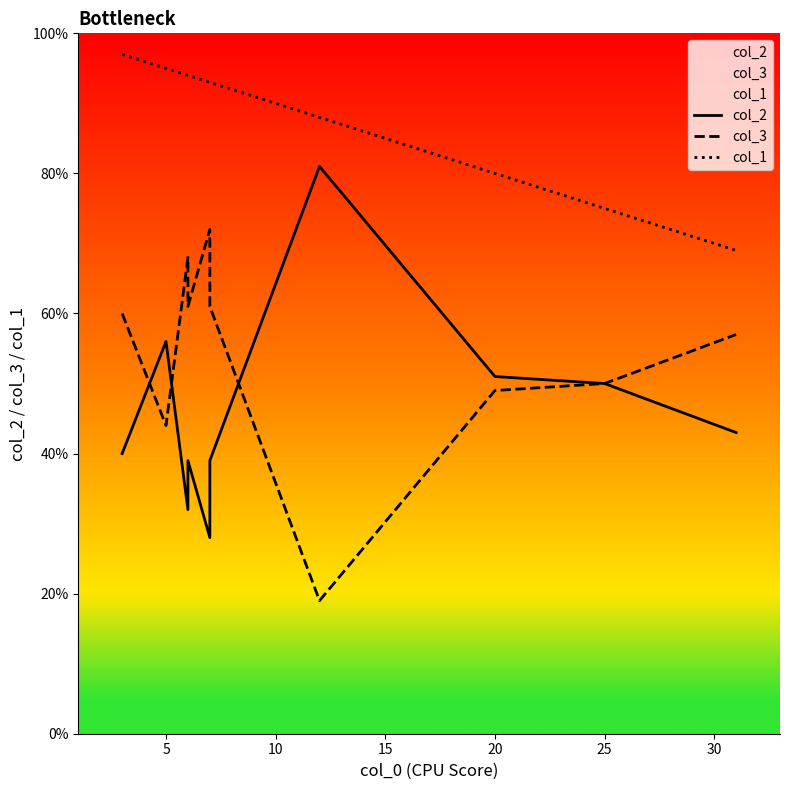

Does the chart have visible grid lines?

No